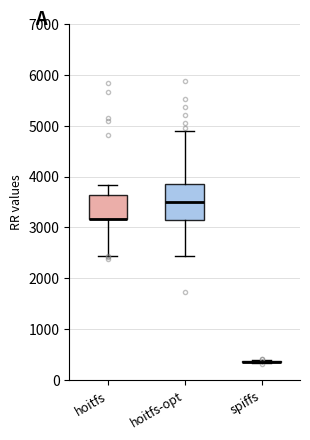

Where does the lower whisker of the box for hoitfs-opt end on the y-axis? The values are not printed on the chart, so give them approximately, as read against the axis.

2400